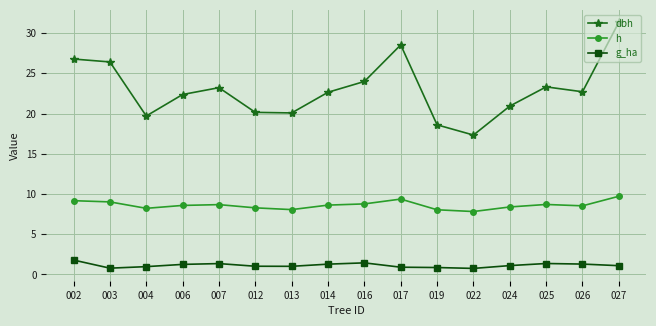

What is the difference between the highest and lowest values at 024?

19.8